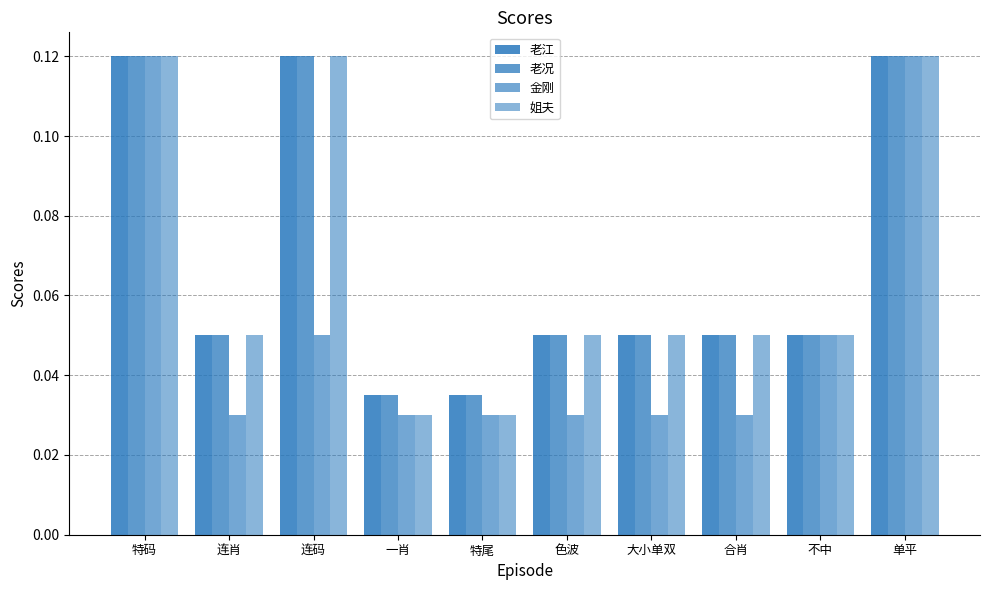

List the series in order of their peak value, lowest first.

老江, 老况, 金刚, 姐夫